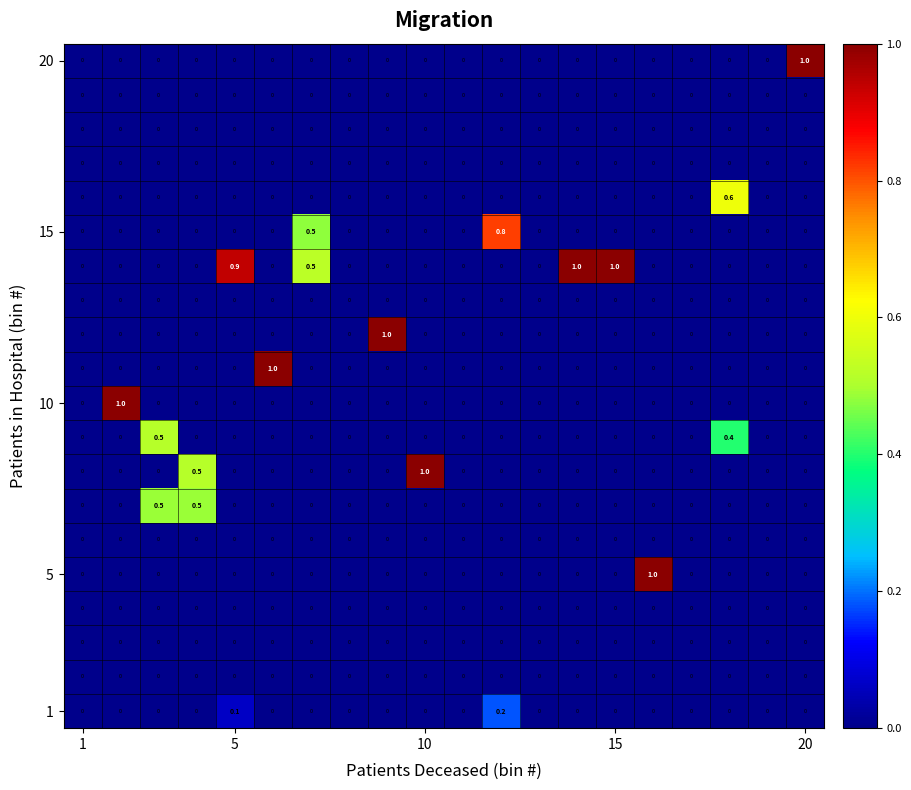

What is the maximum value shown in the chart?

1.0